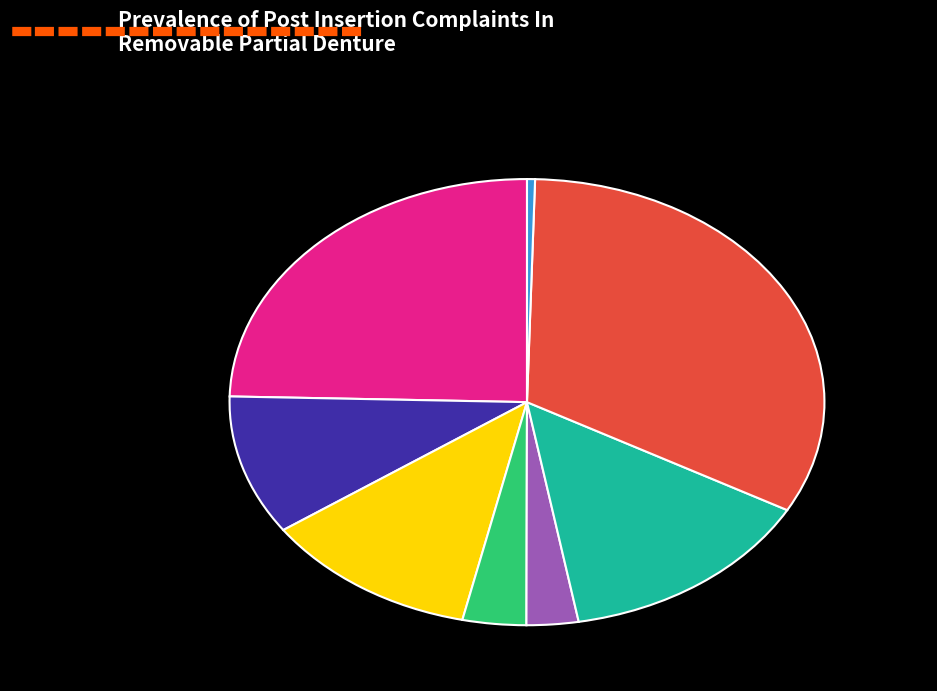

Is there a majority slice in this chart?

No